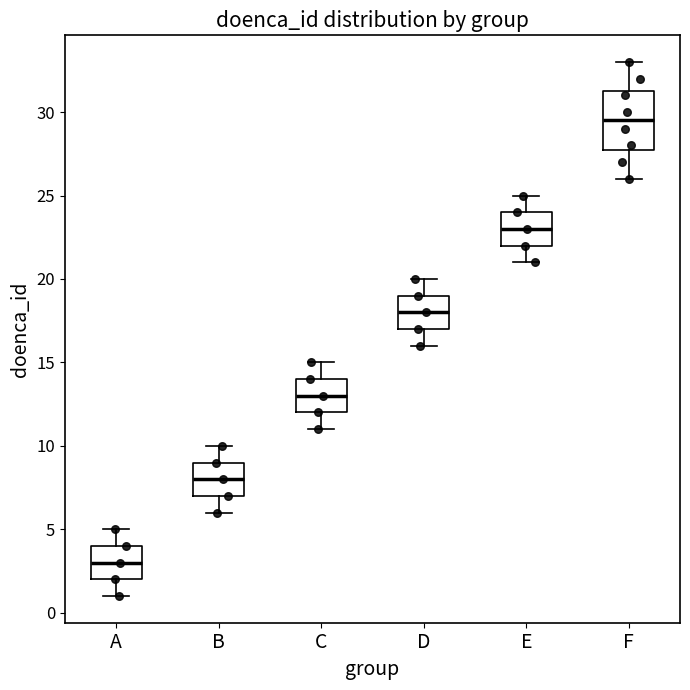

Where does the lower whisker of the box for E end on the y-axis? The values are not printed on the chart, so give them approximately, as read against the axis.

21.0